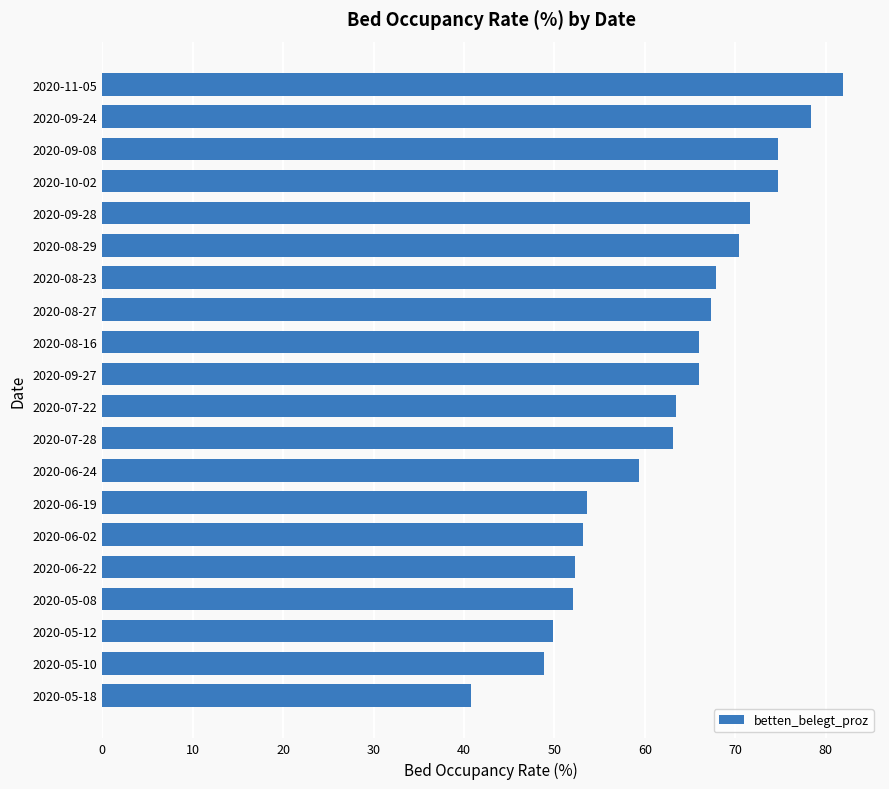

What value does the data have at 2020-06-22?

52.3